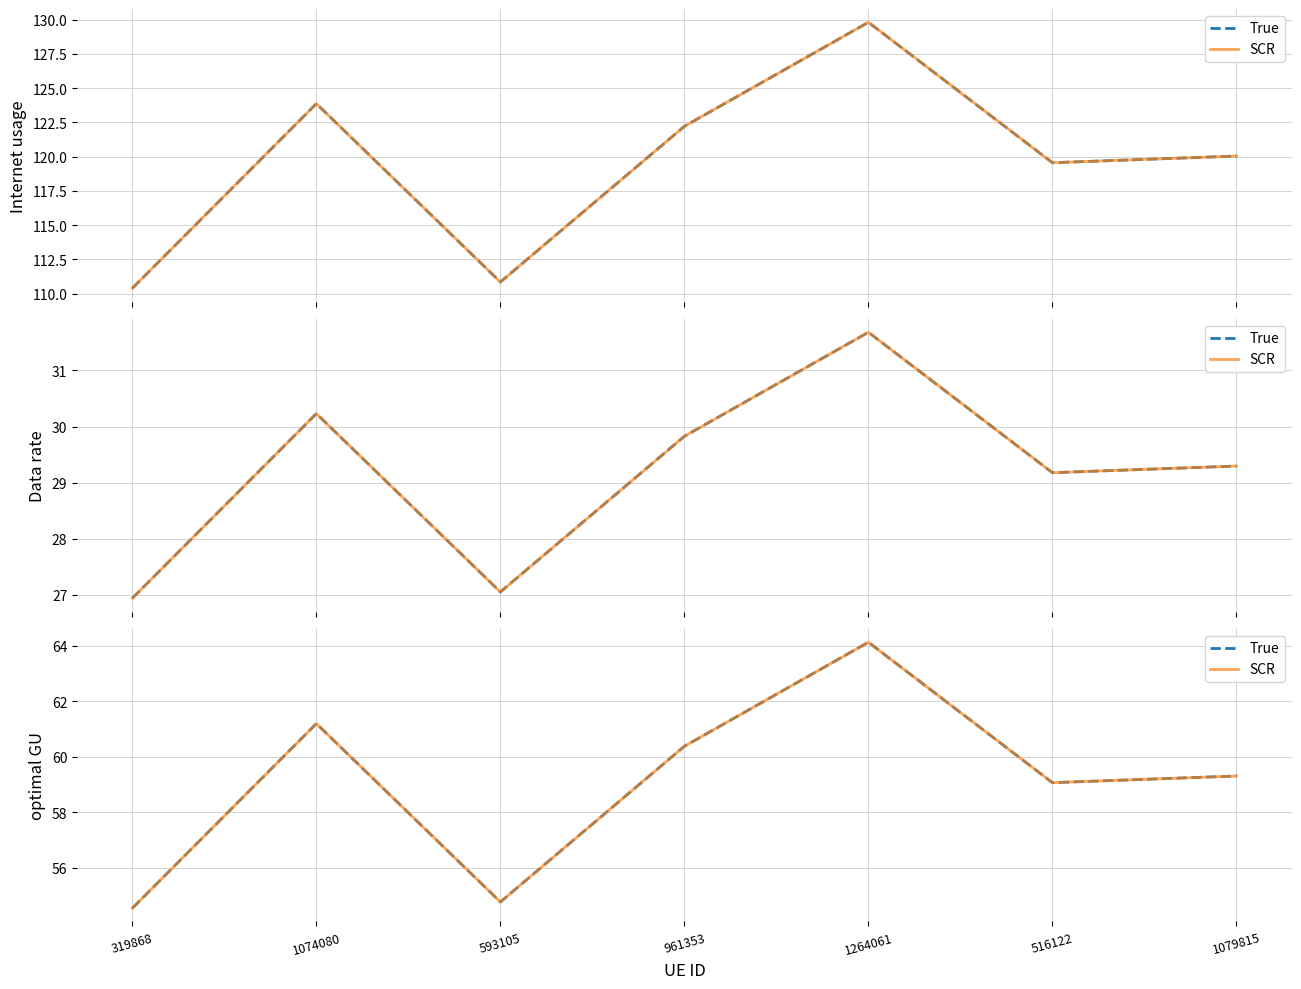

True or false: True and SCR intersect in this chart.

False